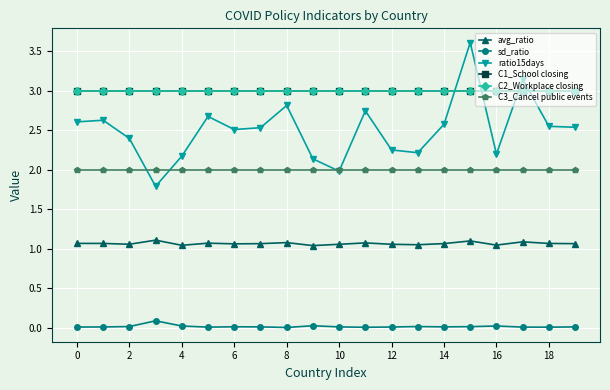

Is this an area chart (filled region under the line)?

No